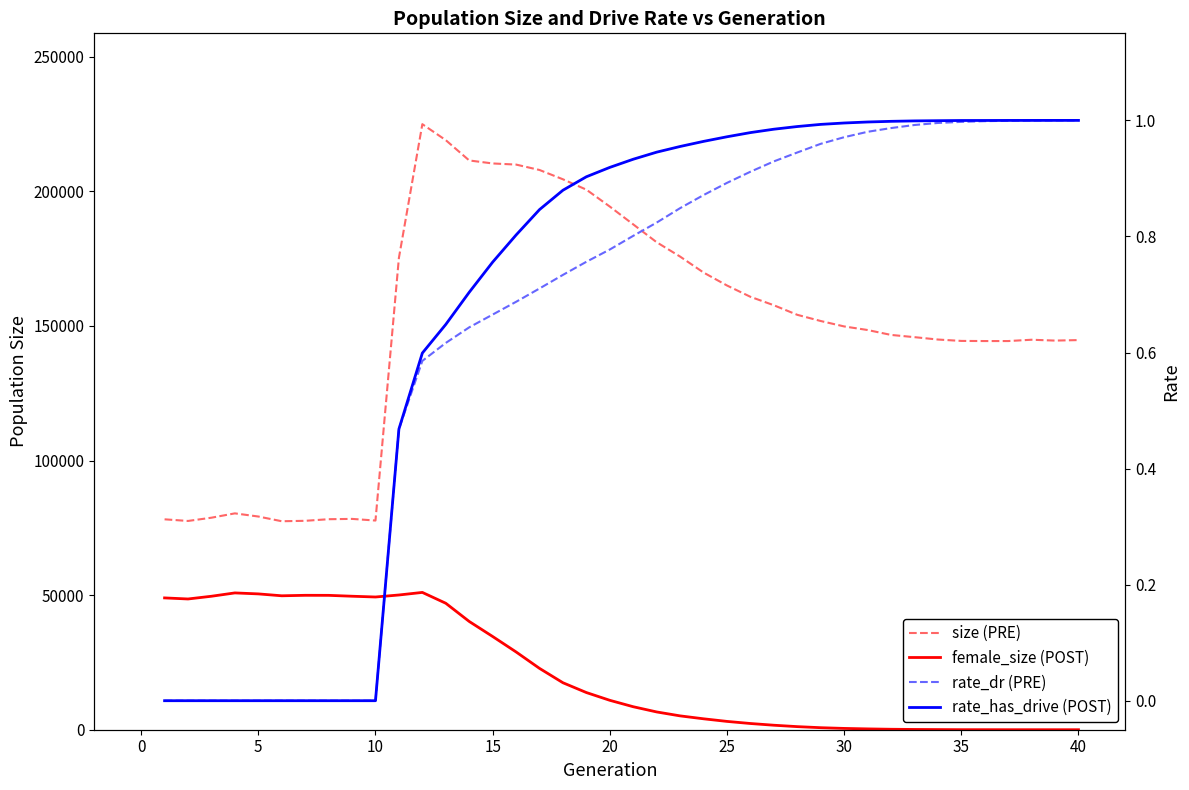

At 10, list the series in order from smallest to largest.

rate_dr (PRE), rate_has_drive (POST), female_size (POST), size (PRE)